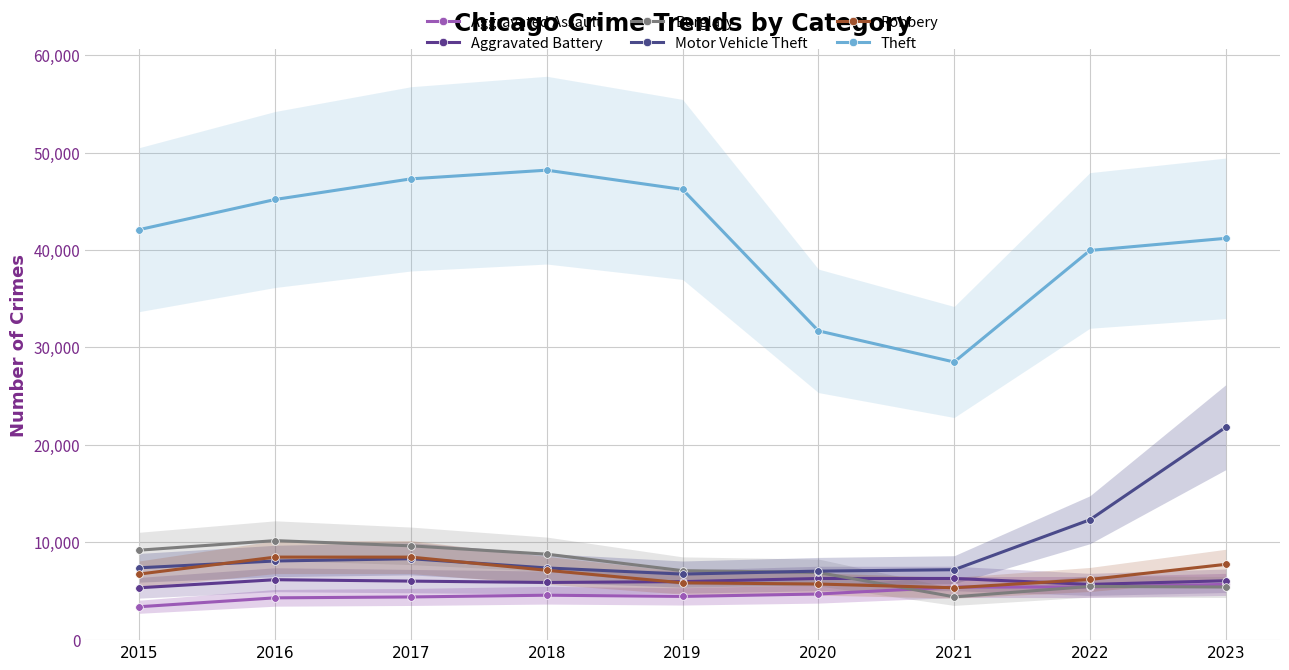

True or false: Motor Vehicle Theft and Aggravated Assault intersect in this chart.

False